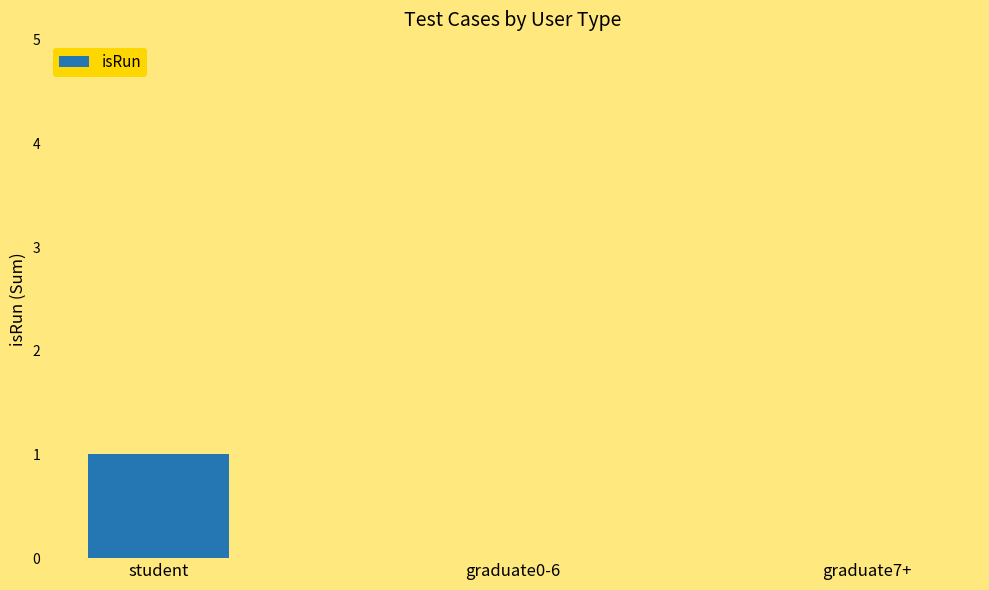

What is the change in value from student to graduate7+?

-1